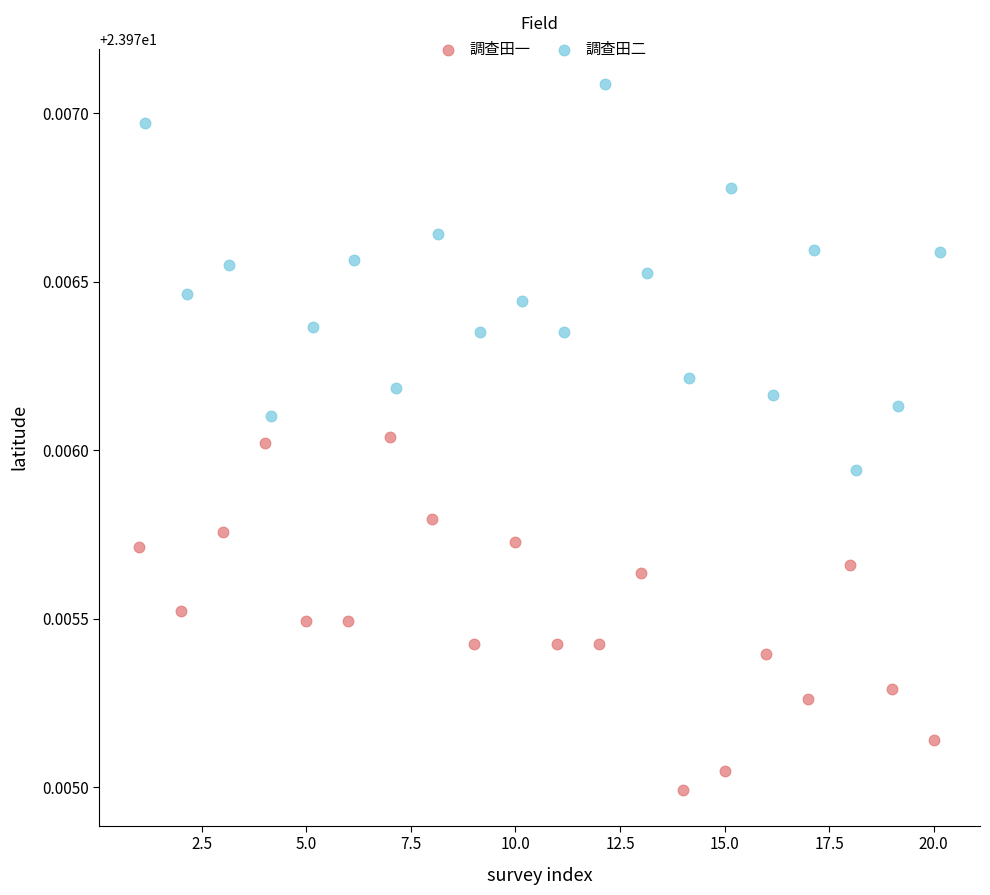

Which series reaches the maximum Y coordinate?

調查田二